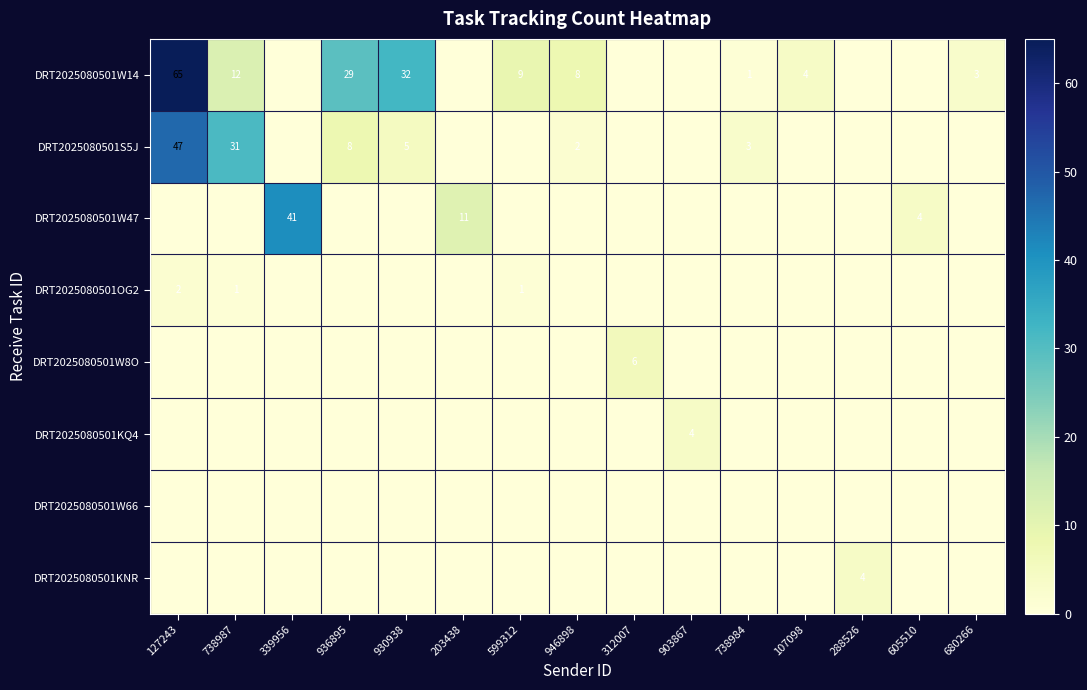

Which series changed the most between 339956 and 107098?

row_2